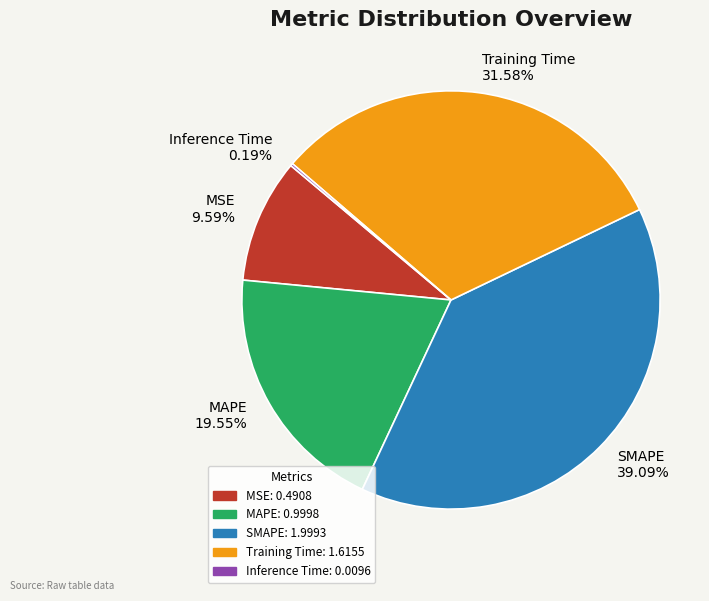

Do MAPE and SMAPE together represent more than half of the pie?

Yes